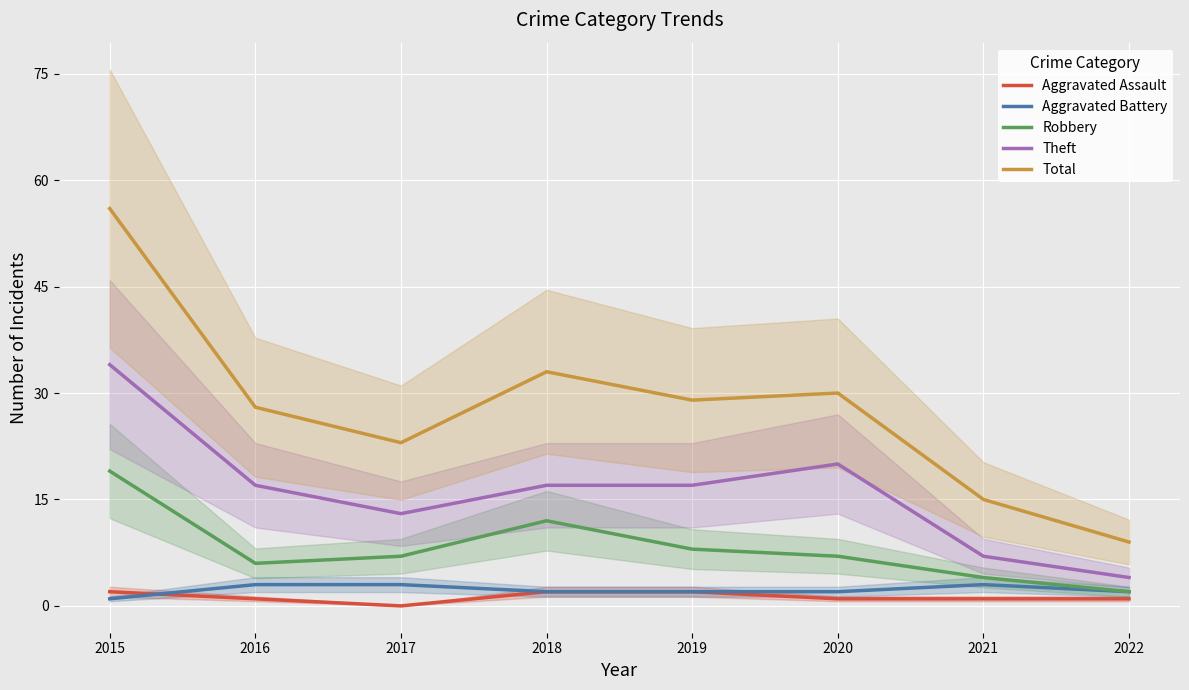

How many data points in Robbery are less than 7?

3